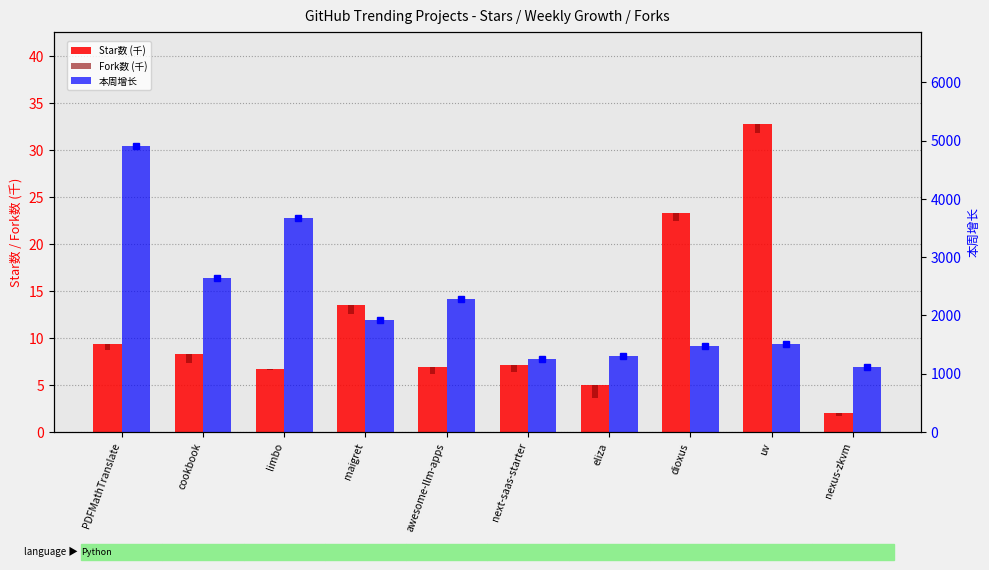

What is the label of the 6th bar from the left?

next-saas-starter